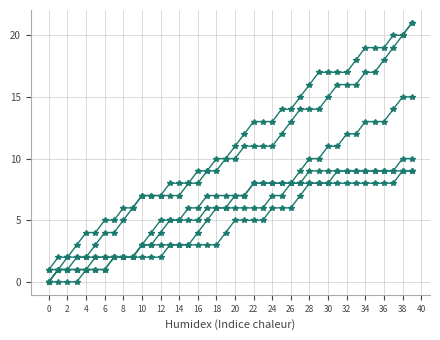

Count the number of categories in the chart.

40